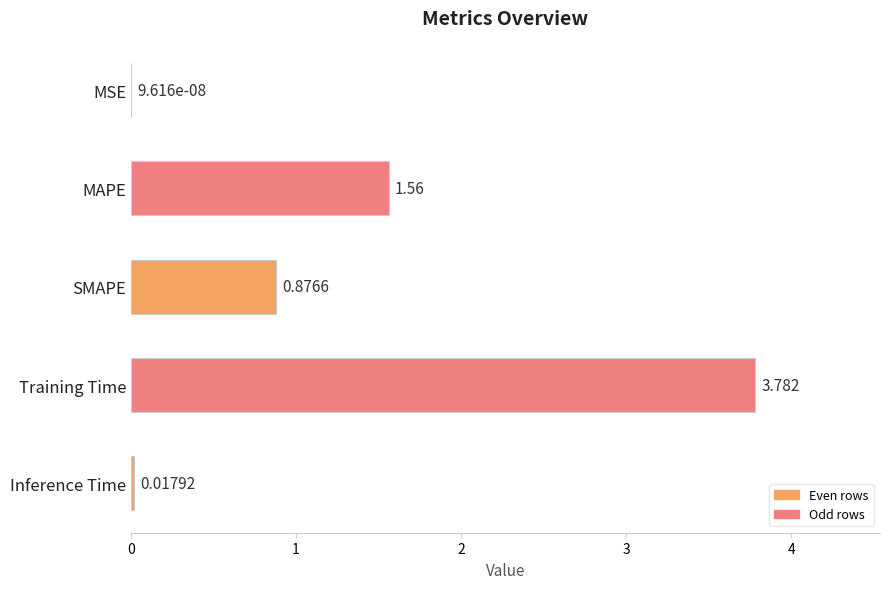

What is the greatest value displayed?

3.8